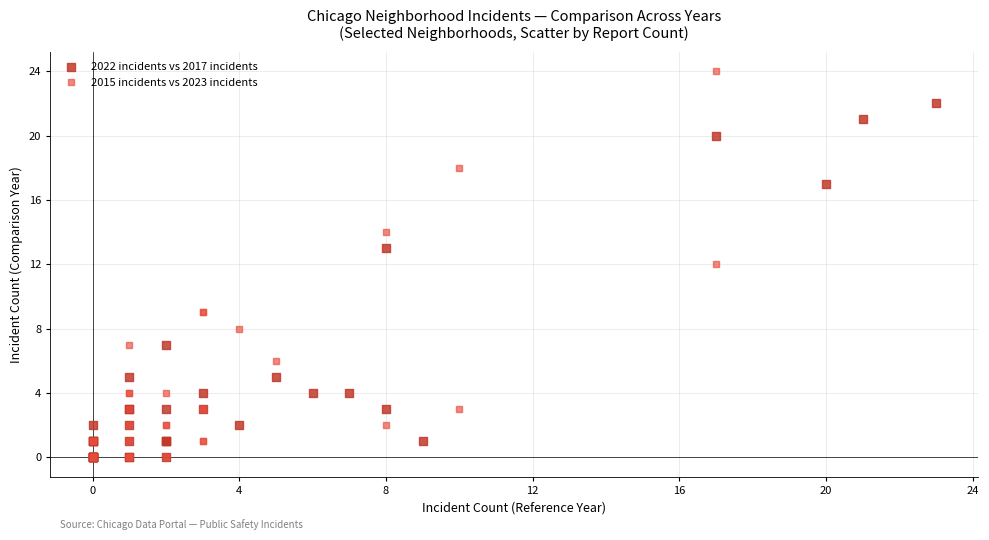

Which series reaches the maximum Y coordinate?

2015 incidents vs 2023 incidents